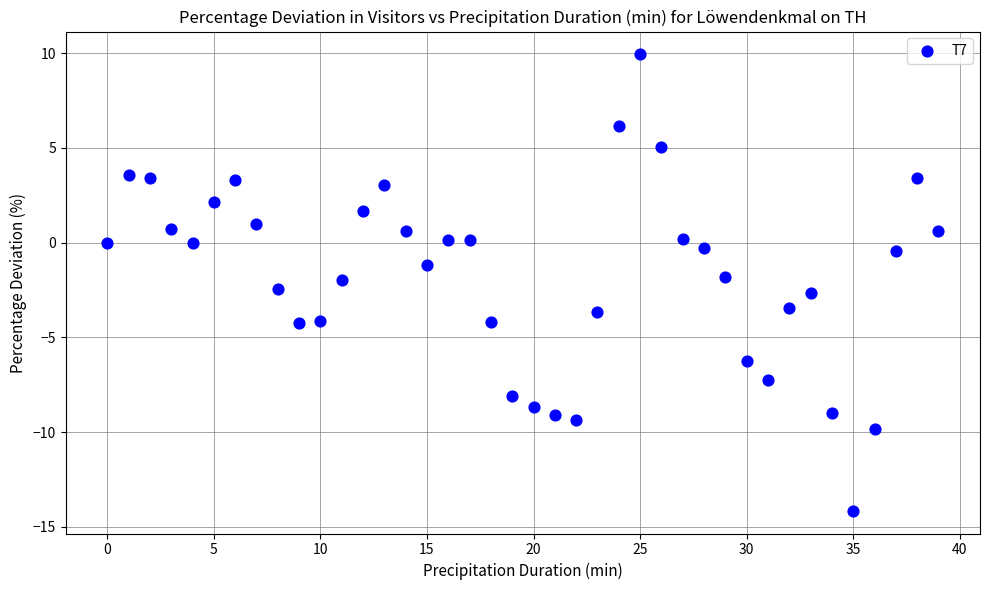

What is the range of Y values (max minus min)?

24.1